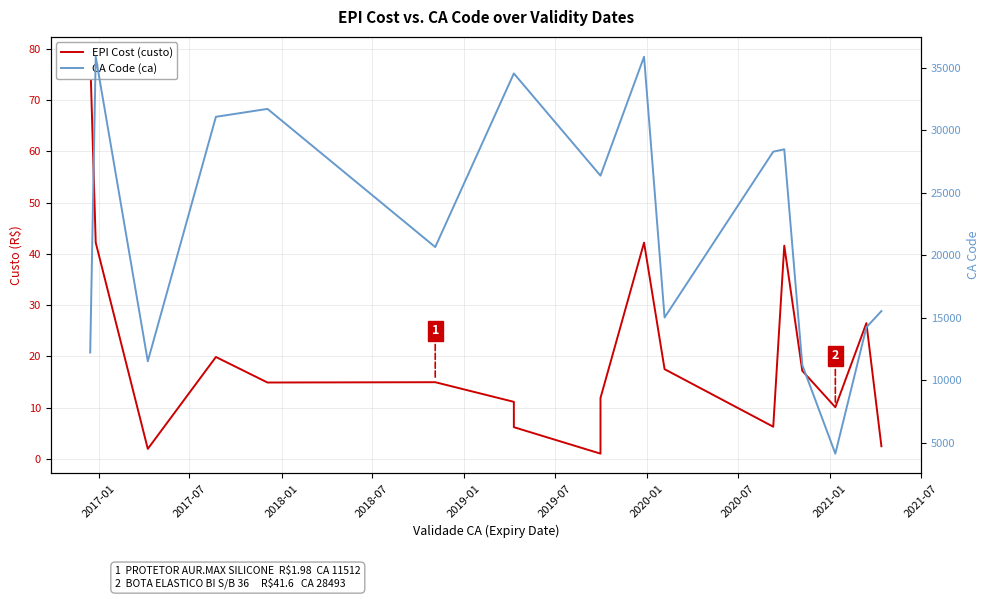

How many interior local valleys does the EPI Cost (custo) series have?

5